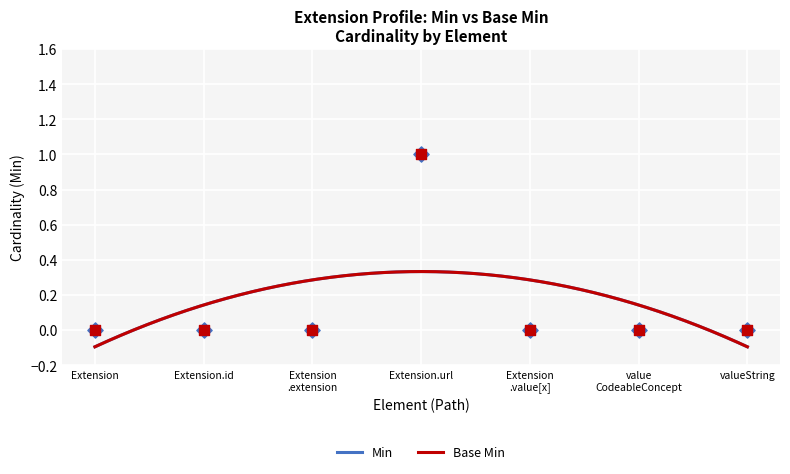

Is the value of Base Min at 1 greater than the value of Min at 0?

Yes